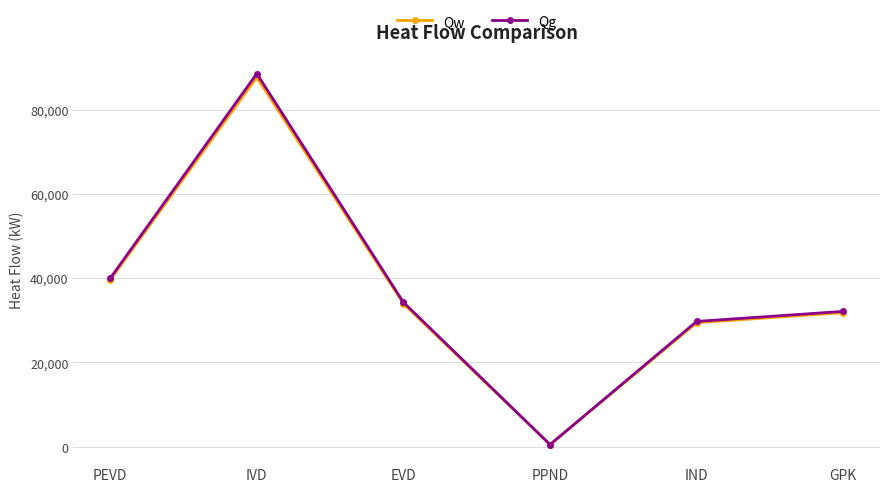

What is the minimum value for Qw?

458.0